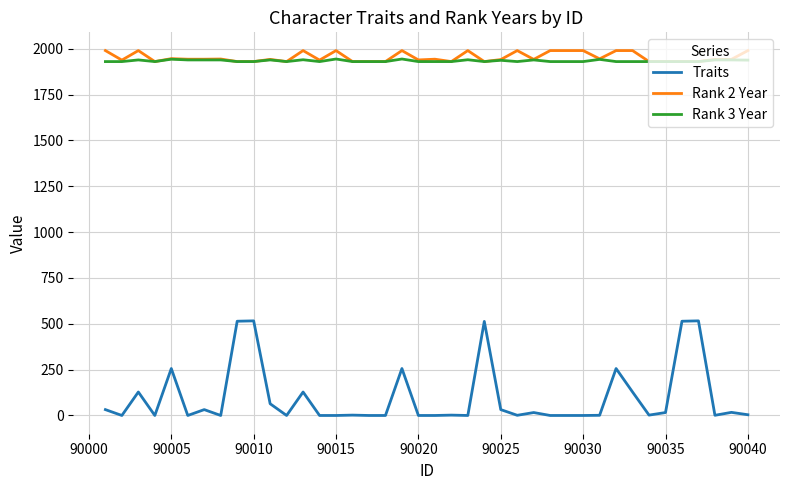

Which series has the largest range (max minus min)?

Traits